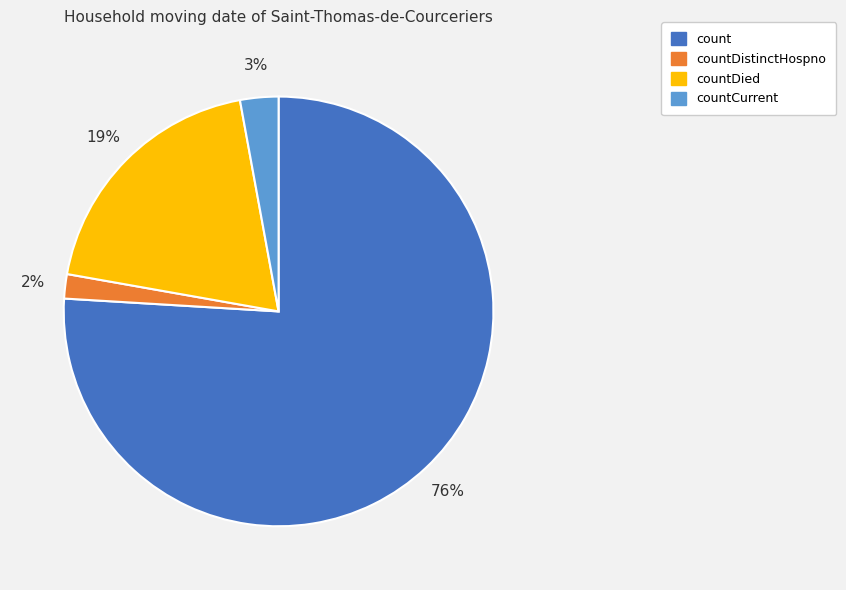

How many segments does this pie chart have?

4